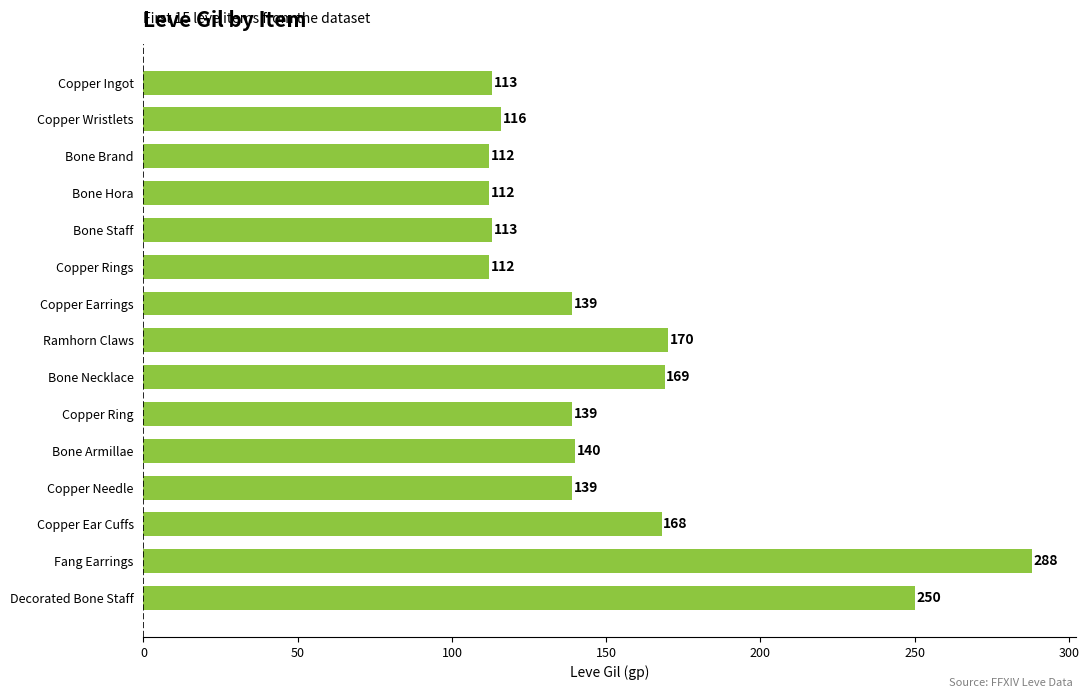

Which label corresponds to the largest value in the chart?

Fang Earrings